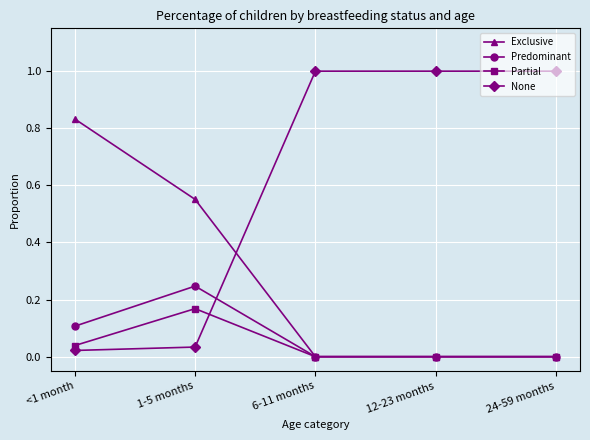

Is it true that Exclusive equals 0.0 at 12-23 months?

True